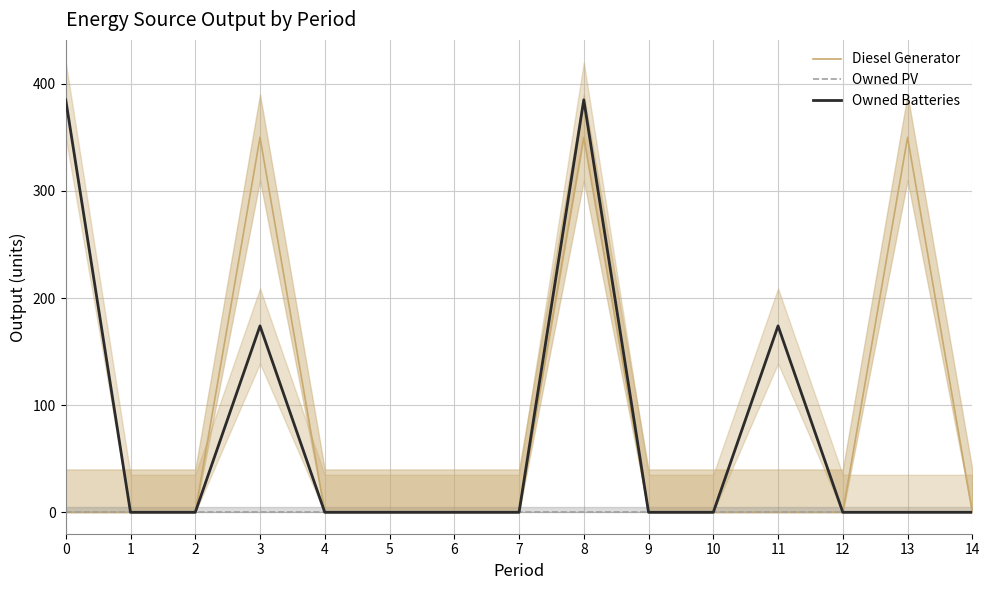

At how many categories does at least one series exceed 280?

4